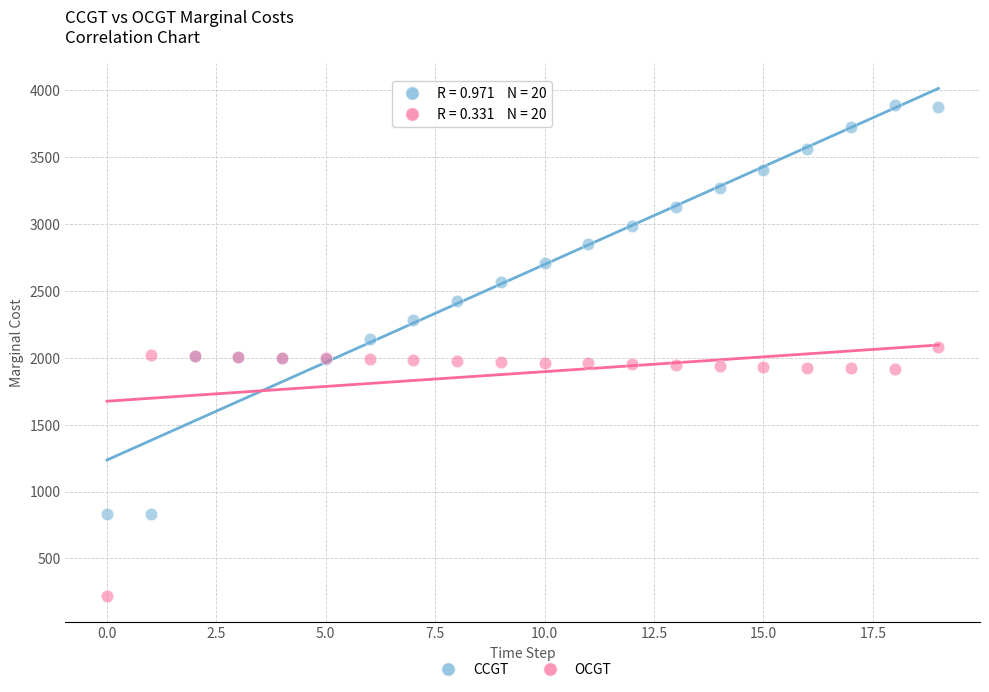

Which series has the widest spread of Y values?

CCGT